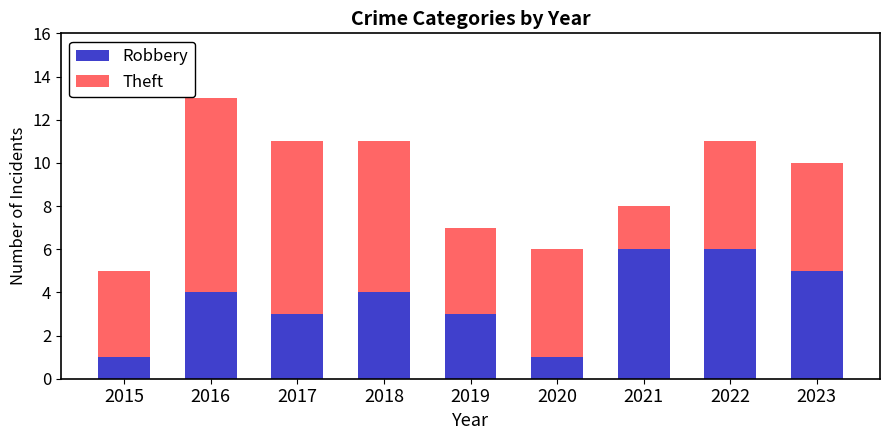

What is the approximate value of Robbery at 2018?

4